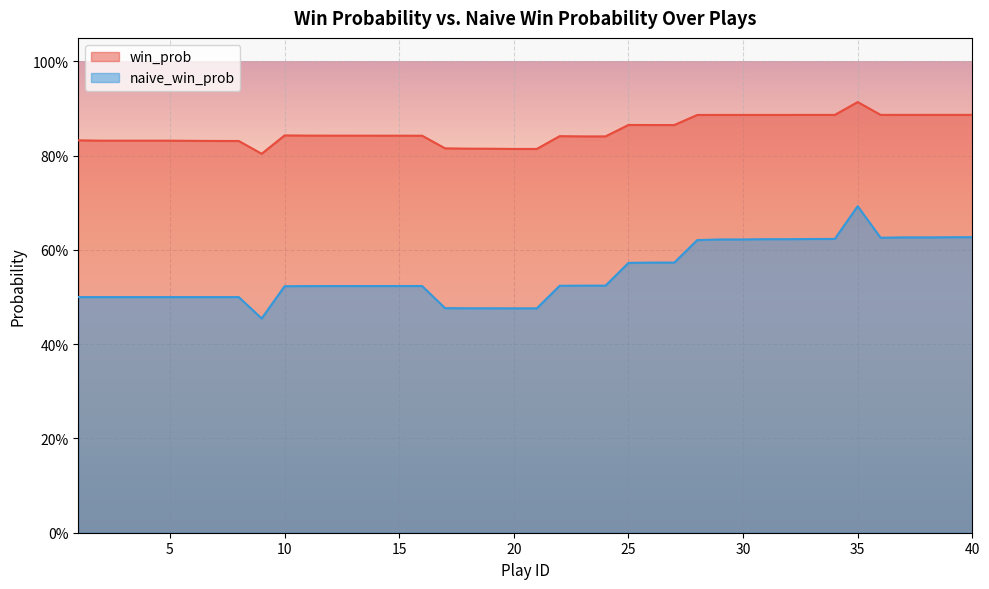

Reading right to left, list all the values displayed in this chart.

win_prob: 0.9	0.9	0.9	0.9	0.9	0.9	0.9	0.9	0.9	0.9	0.9	0.9	0.9	0.9	0.9	0.9	0.8	0.8	0.8	0.8	0.8	0.8	0.8	0.8	0.8	0.8	0.8	0.8	0.8	0.8	0.8	0.8	0.8	0.8	0.8	0.8	0.8	0.8	0.8	0.8
naive_win_prob: 0.6	0.6	0.6	0.6	0.6	0.7	0.6	0.6	0.6	0.6	0.6	0.6	0.6	0.6	0.6	0.6	0.5	0.5	0.5	0.5	0.5	0.5	0.5	0.5	0.5	0.5	0.5	0.5	0.5	0.5	0.5	0.5	0.5	0.5	0.5	0.5	0.5	0.5	0.5	0.5